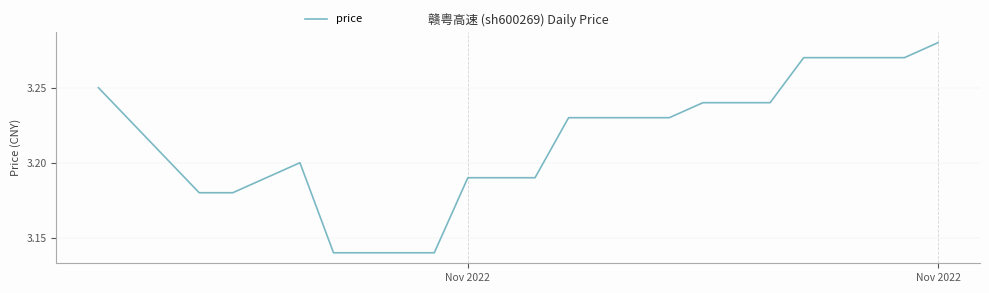

Does the chart display data point markers on the line(s)?

No